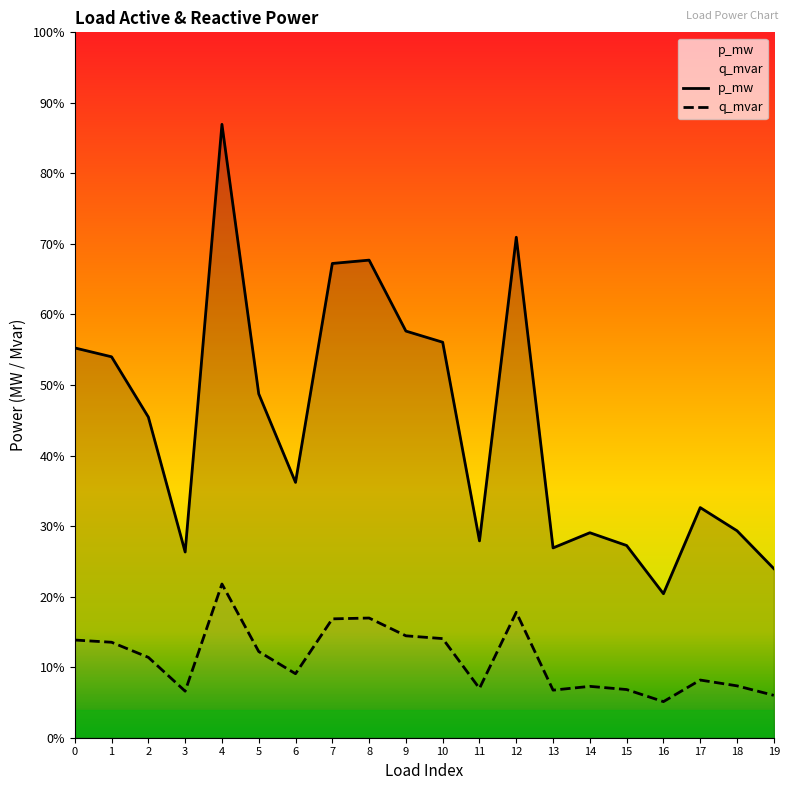

Between 19 and 17, which is larger?

17